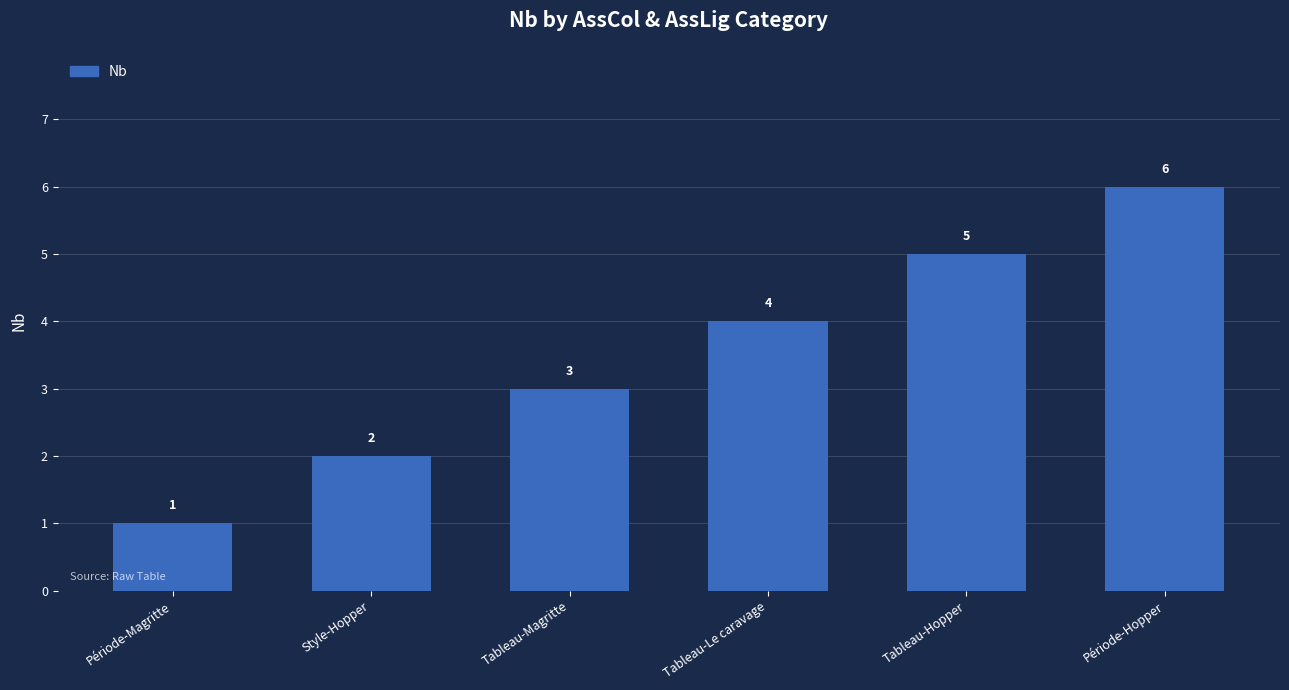

List the labels in order of value, largest first.

Période-Hopper, Tableau-Hopper, Tableau-Le caravage, Tableau-Magritte, Style-Hopper, Période-Magritte